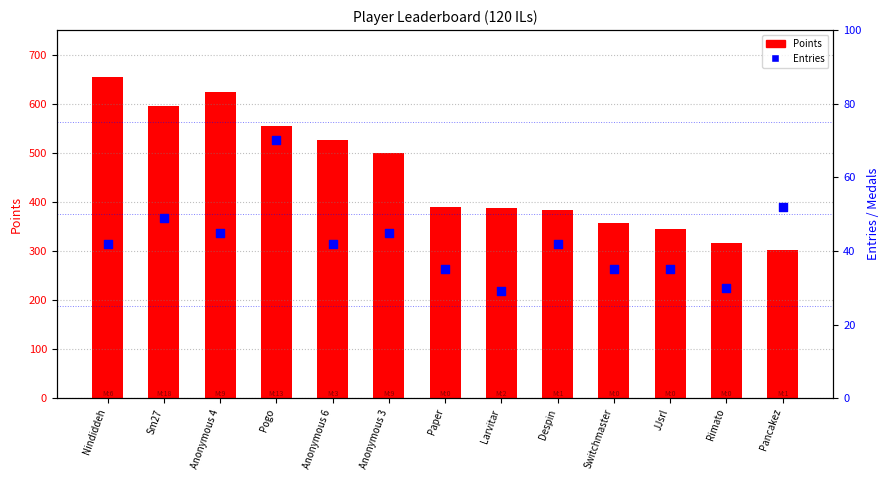

What are all the series names shown in the legend?

Points, Entries